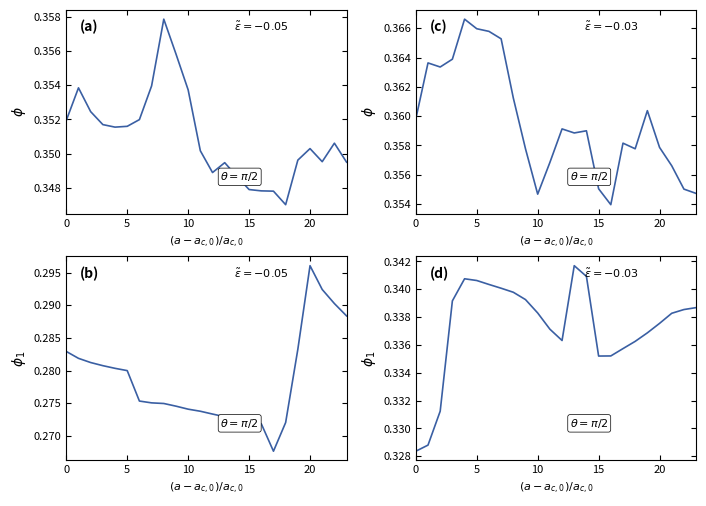

Where is the first local minimum for 1?

4